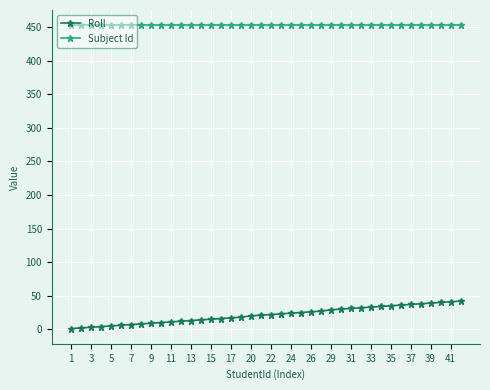

What is the greatest value displayed?

453